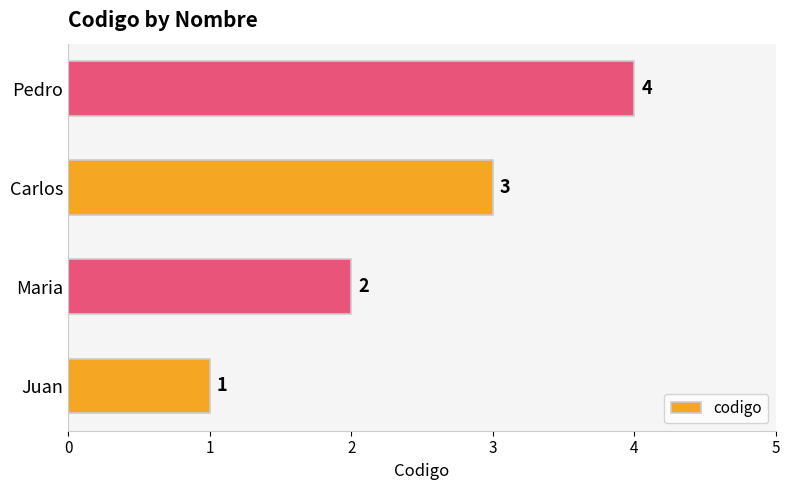

What is the sum of all values?

10